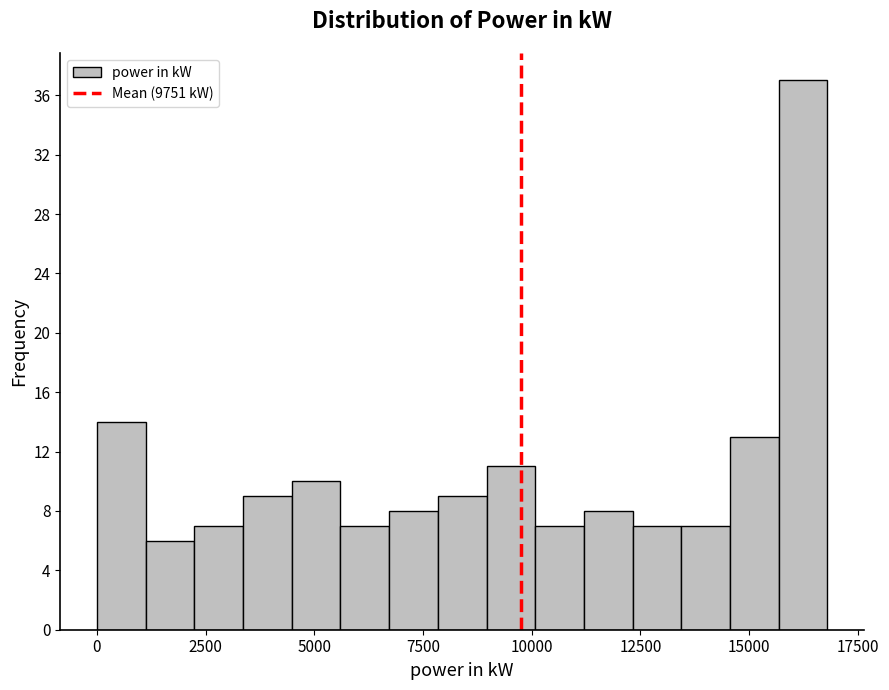

Around what value on the x-axis is the tallest bar? Give the approximate position of its centre, as read against the axis.

16000